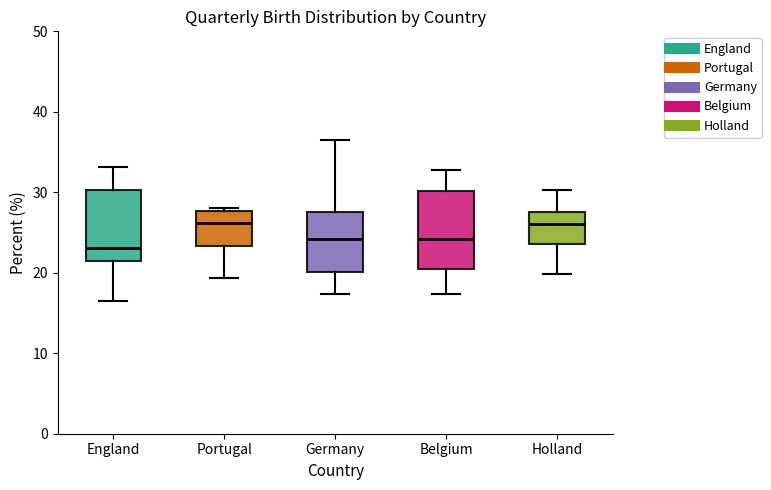

Reading left to right, transcribe this box plot: for each box, give where its median line is, the range the box spans, and where its two whiskers end, as read against the y-axis. The values are not printed on the chart, so give them approximately, as read against the axis.

England: median 23, box 21 to 30, whiskers 17 to 33
Portugal: median 26, box 23 to 28, whiskers 19 to 28 (just above the box's upper edge)
Germany: median 24, box 20 to 28, whiskers 17 to 37
Belgium: median 24, box 21 to 30, whiskers 17 to 33
Holland: median 26, box 24 to 28, whiskers 20 to 30